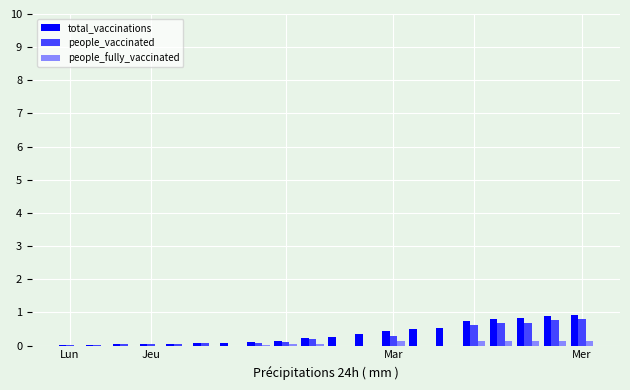

What is the highest value of the people_vaccinated series?

0.8